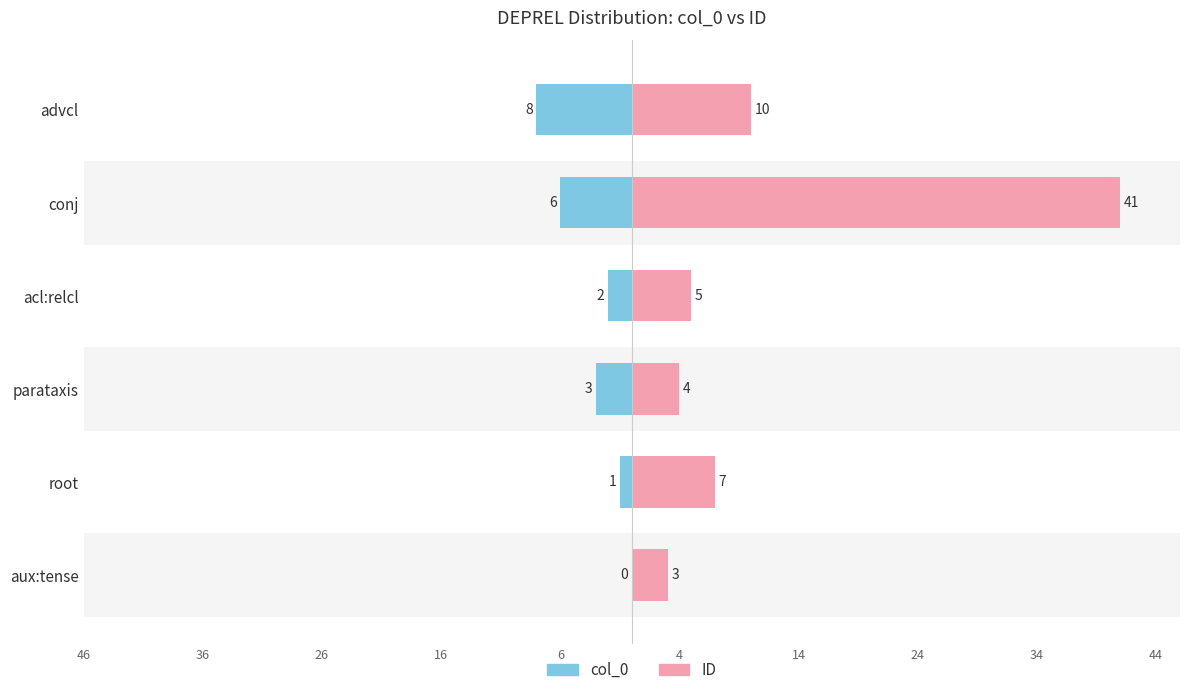

List the series in order of their overall mean, lowest first.

col_0, ID